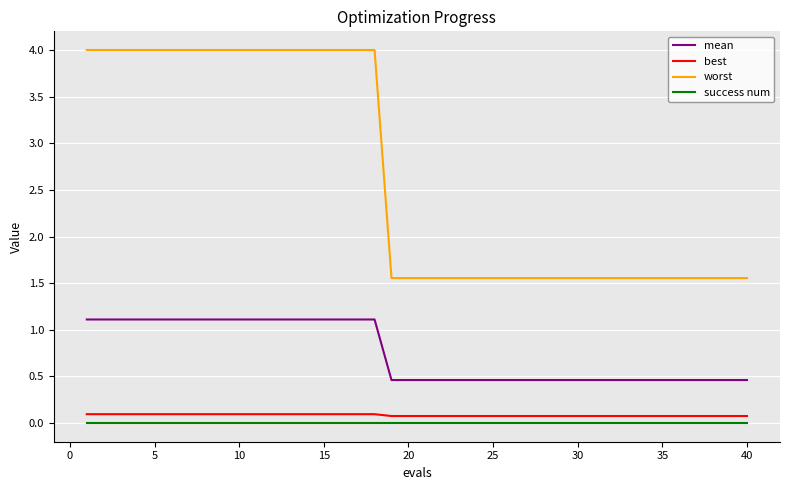

True or false: best and worst intersect in this chart.

False